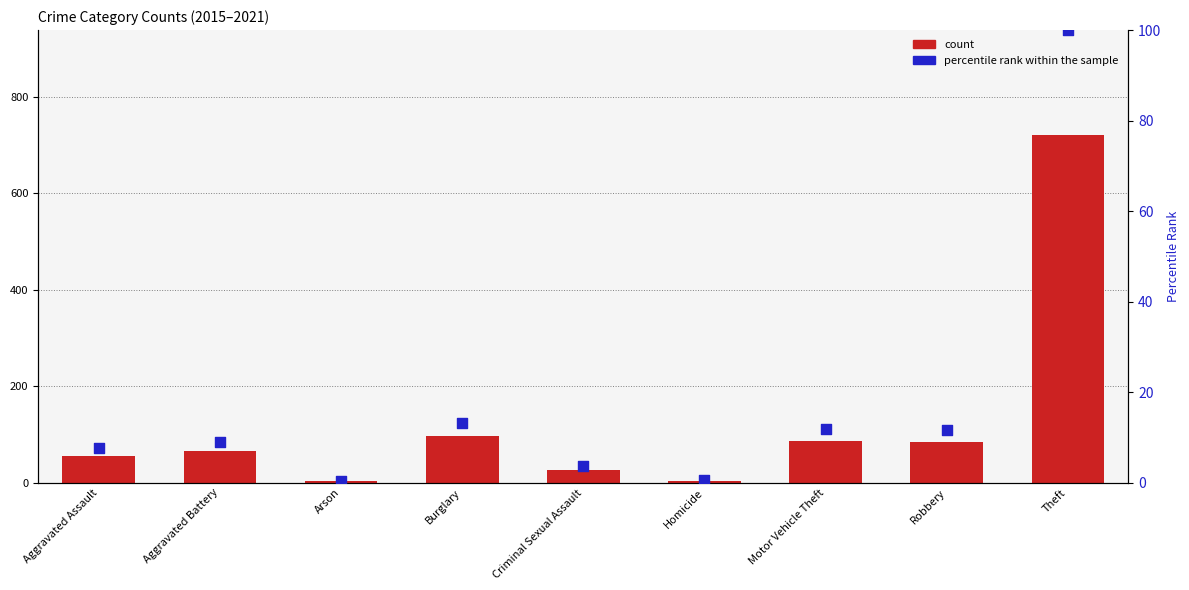

At which category is the sum across all series the highest?

Theft